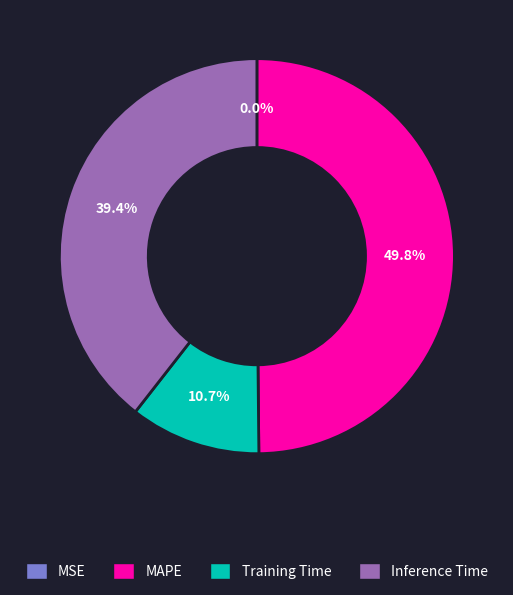

To the nearest percent, what is the average slice percentage?

25%